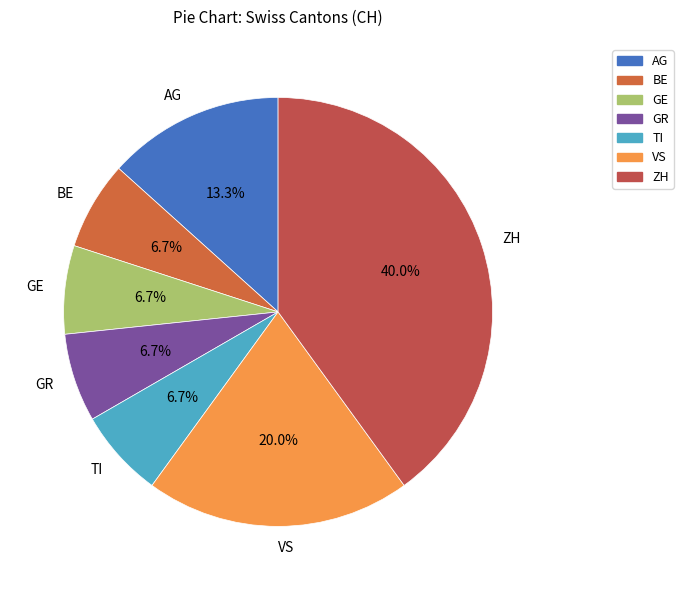

Is there a majority slice in this chart?

No